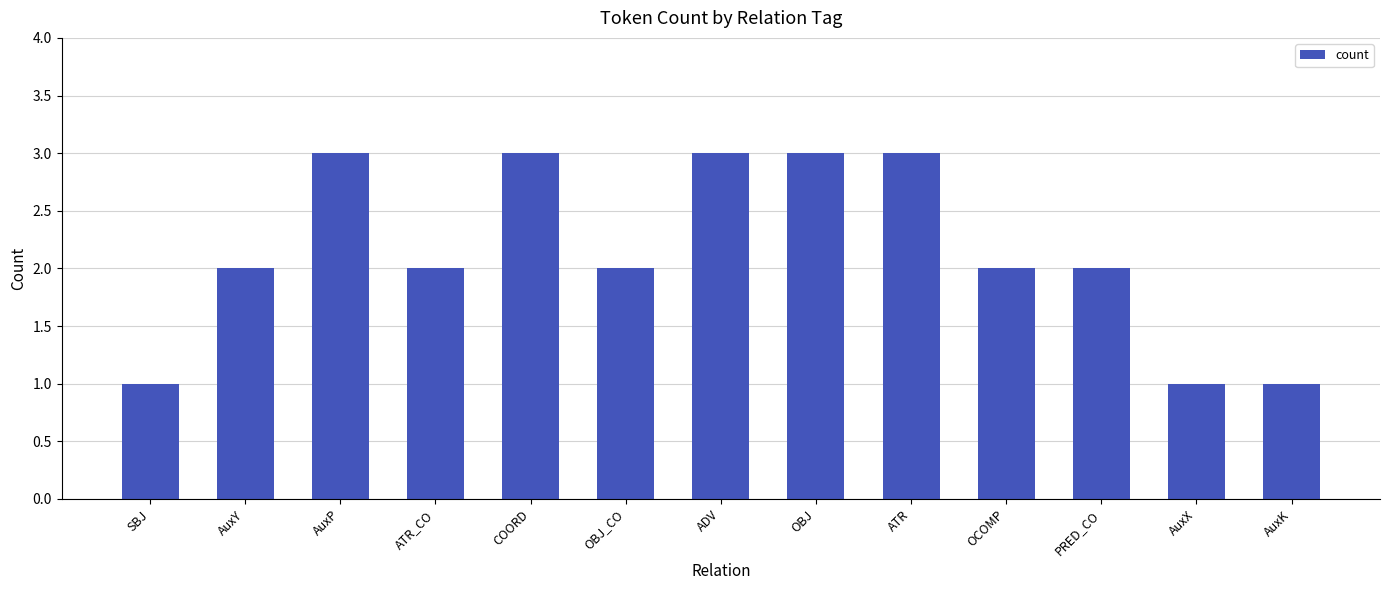

What is the sum of all values?

28